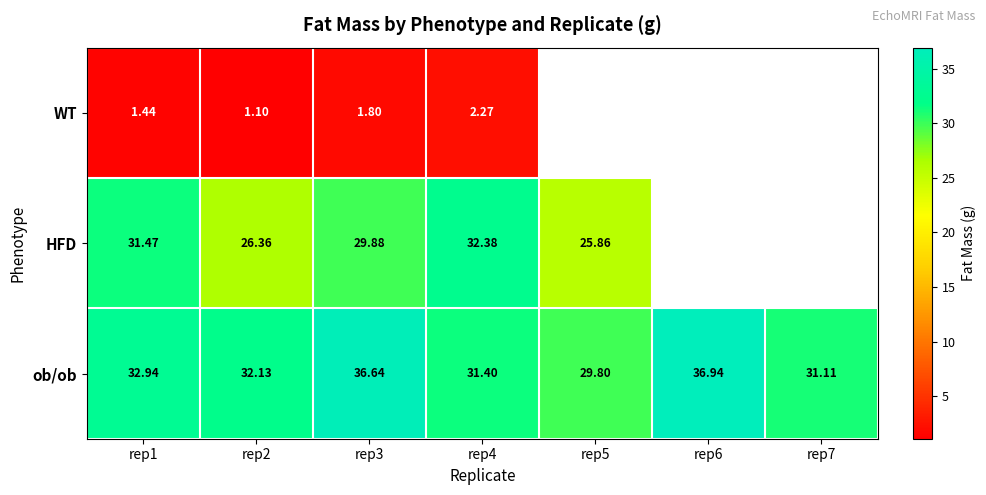

What is the difference between the ob/ob values at rep3 and rep2?

4.5